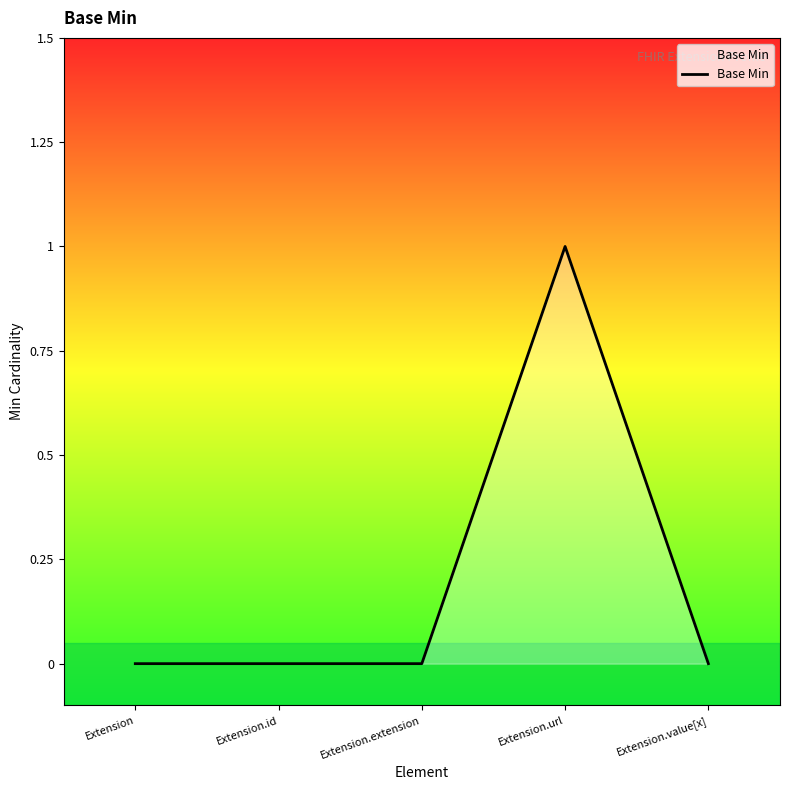

True or false: the data has more than 2 interior local peaks.

False